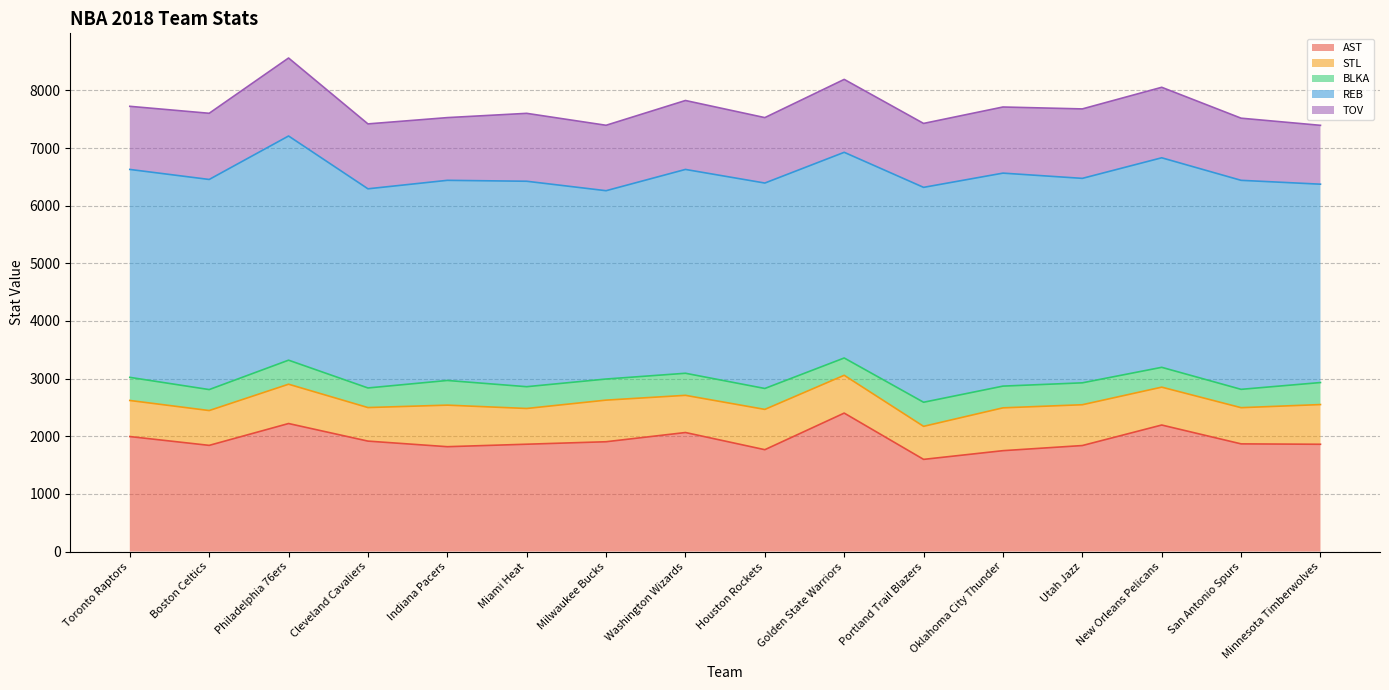

What is the label of the 4th point from the left?

Cleveland Cavaliers